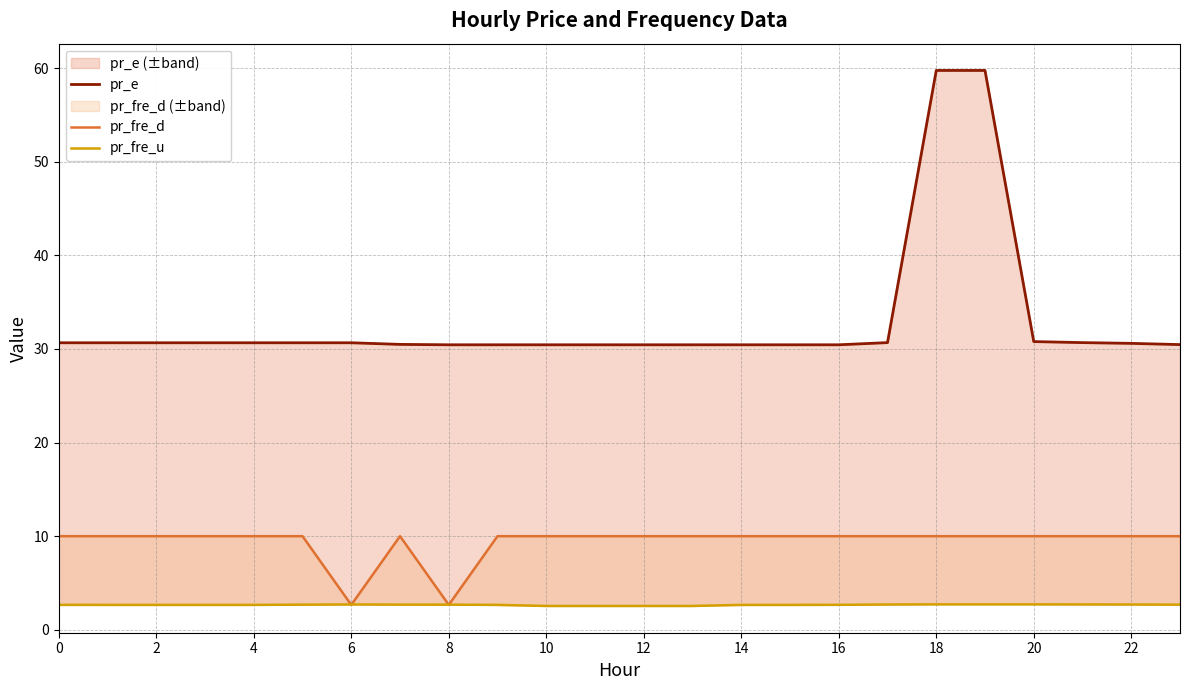

What value does the pr_fre_u series have at 15?

2.7